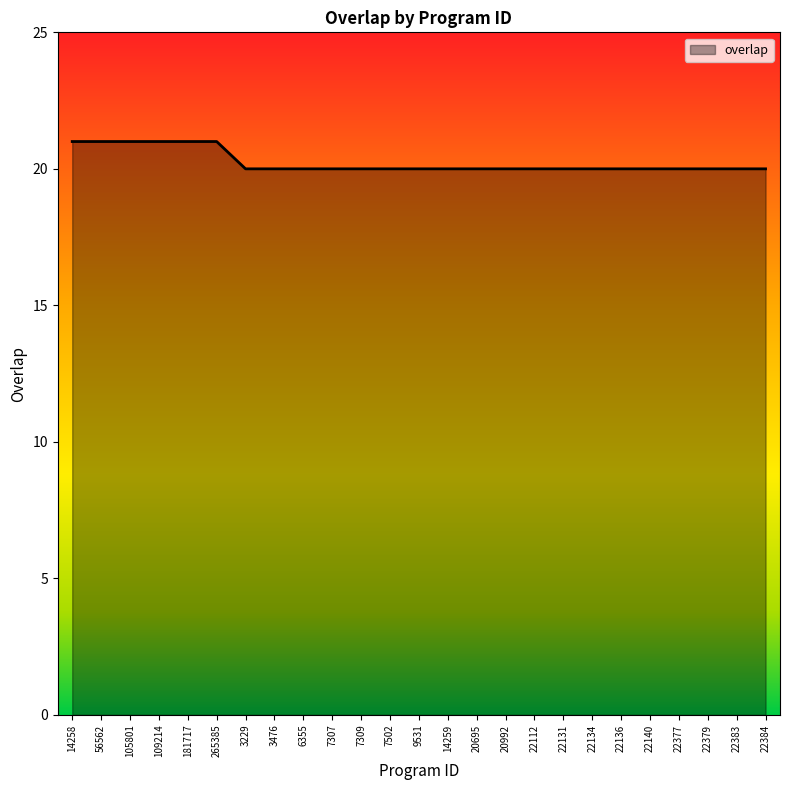

Reading right to left, extract all data points from this chart.

20	20	20	20	20	20	20	20	20	20	20	20	20	20	20	20	20	20	20	21	21	21	21	21	21